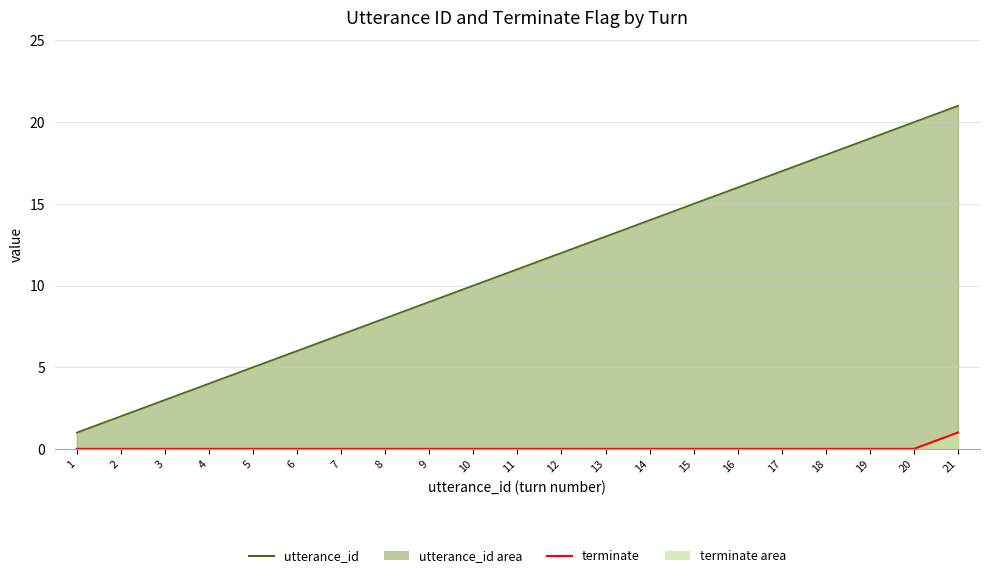

Reading left to right, transcribe all the data shown in this chart.

utterance_id_line: 1=1	2=2	3=3	4=4	5=5	6=6	7=7	8=8	9=9	10=10	11=11	12=12	13=13	14=14	15=15	16=16	17=17	18=18	19=19	20=20	21=21
terminate_line: 1=0	2=0	3=0	4=0	5=0	6=0	7=0	8=0	9=0	10=0	11=0	12=0	13=0	14=0	15=0	16=0	17=0	18=0	19=0	20=0	21=1